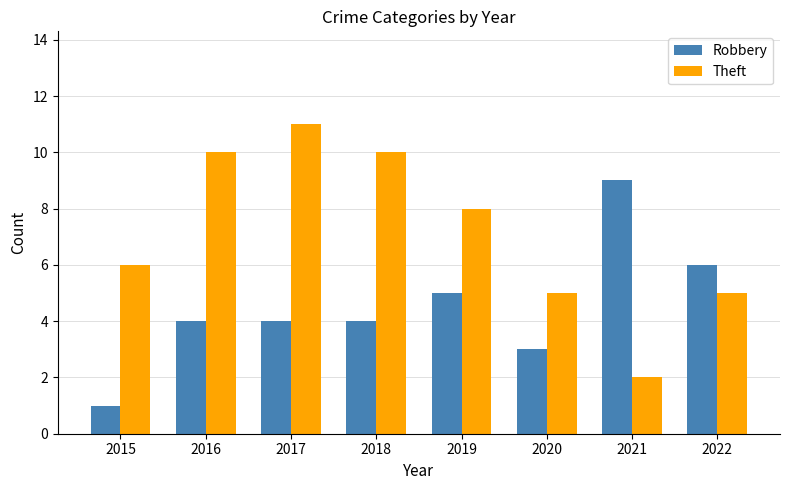

Rank the series by their average value, from lowest to highest.

Robbery, Theft